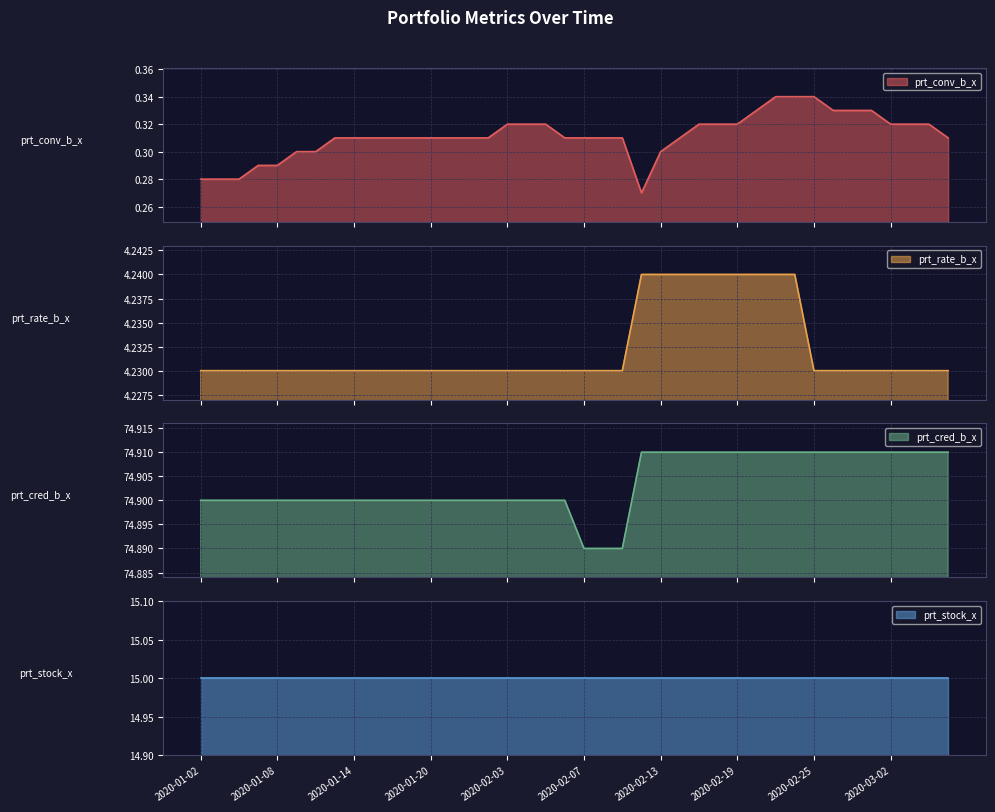

What is the difference between the highest and lowest values at 2020-02-07?

74.6